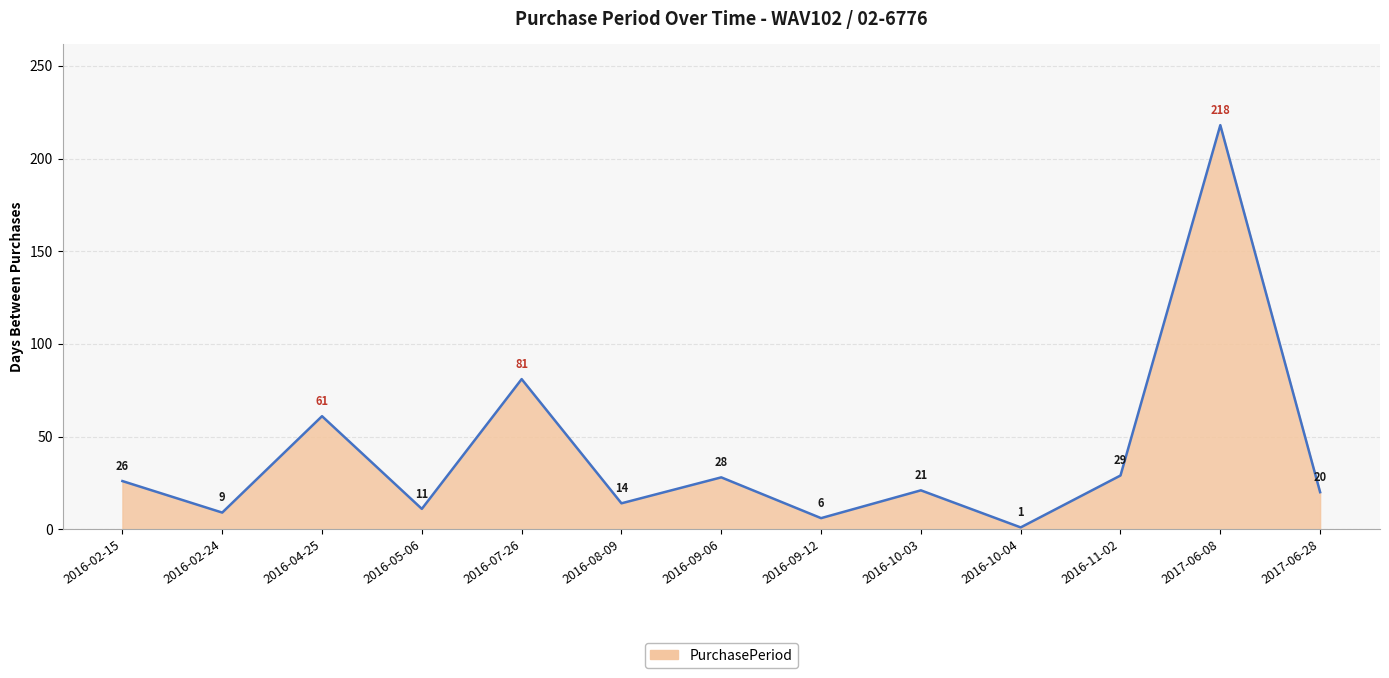

What is the change in value from 2016-09-12 to 2016-10-04?

-5